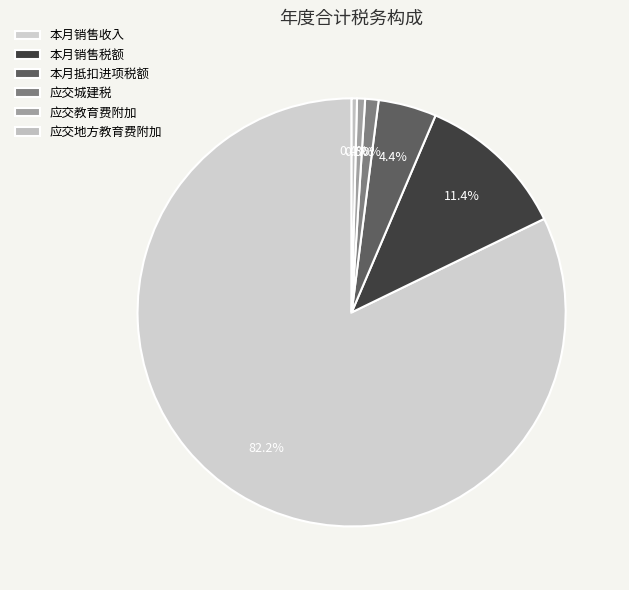

How many slices are in this pie chart?

6